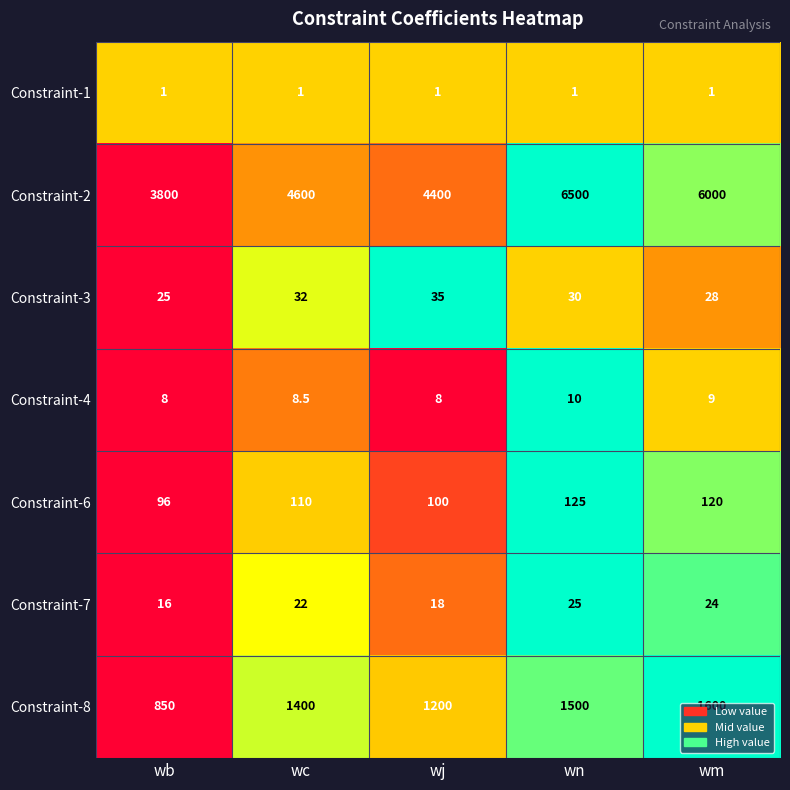

What is the sum of the Constraint-7 values at wn and wb?

41.0